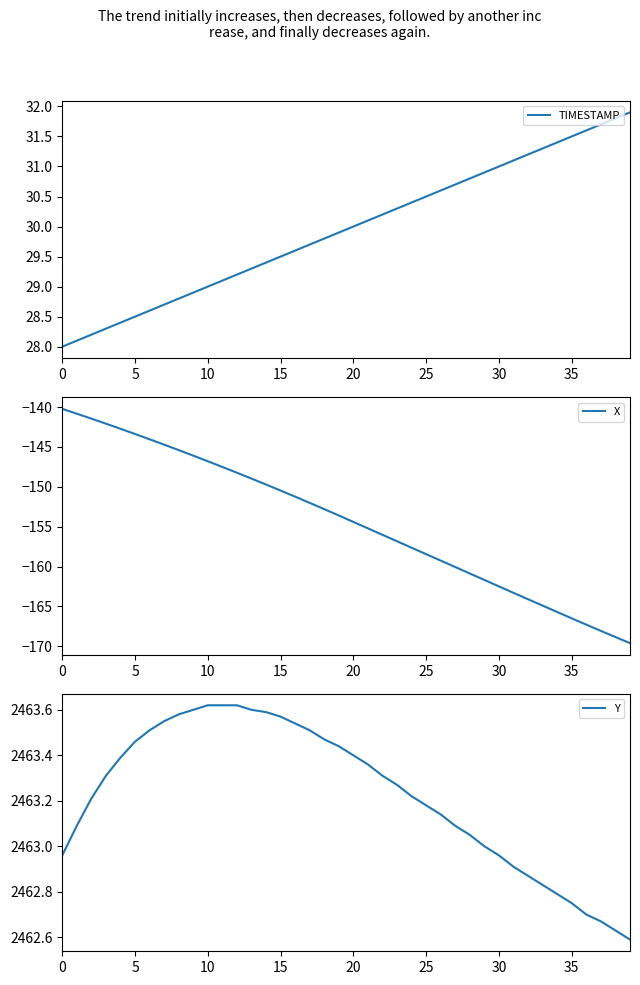

True or false: Y has more than 0 points higher than both neighbors.

False